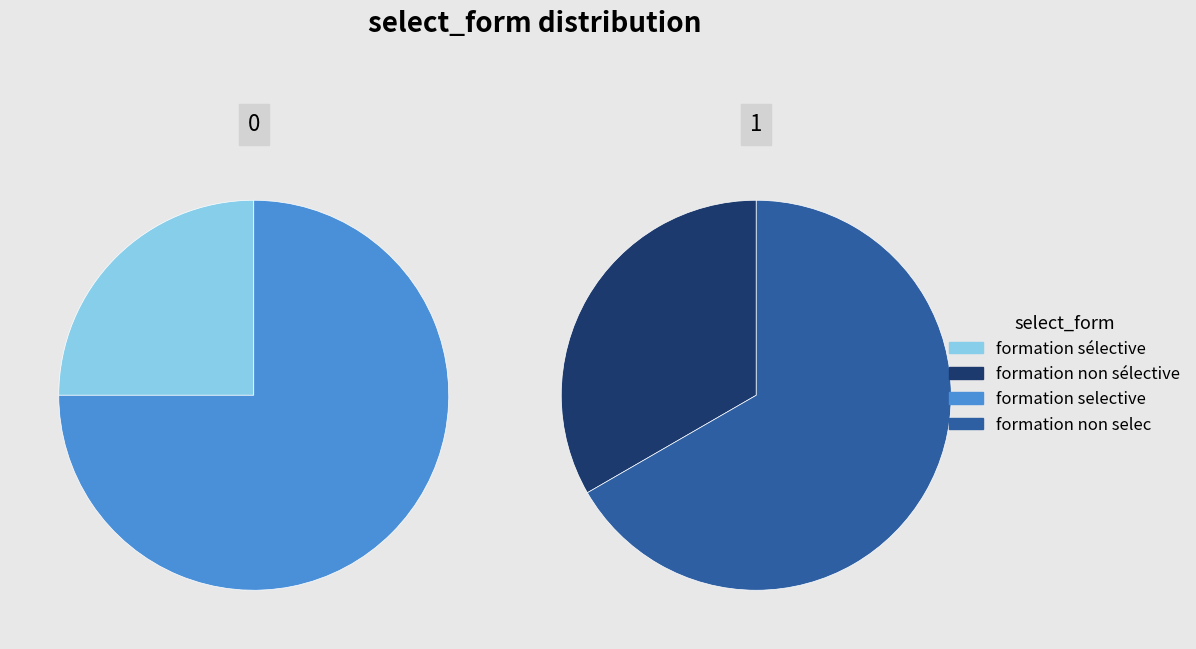

Does formation non sélective account for over 50% of the chart?

No